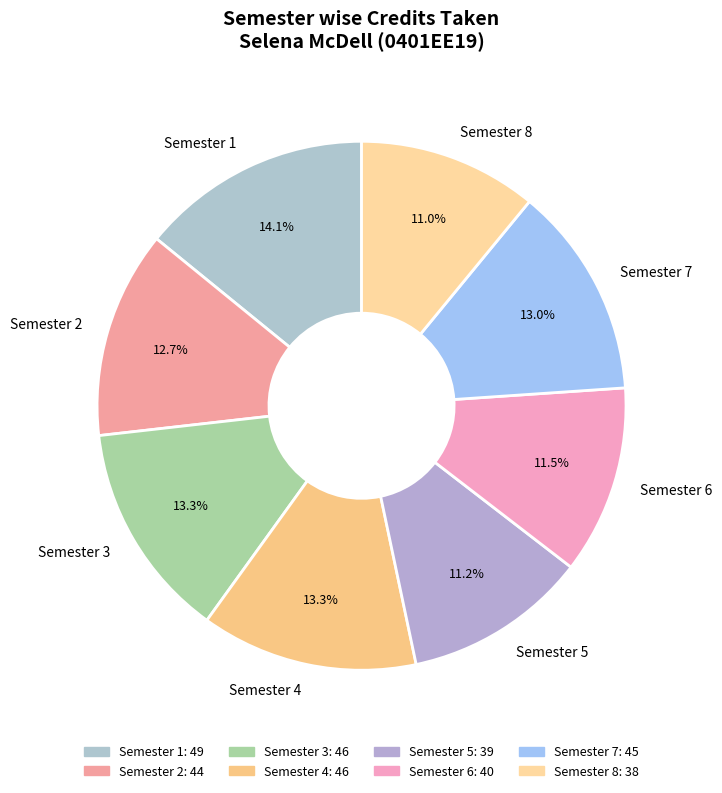

Does Semester 1 account for over 50% of the chart?

No